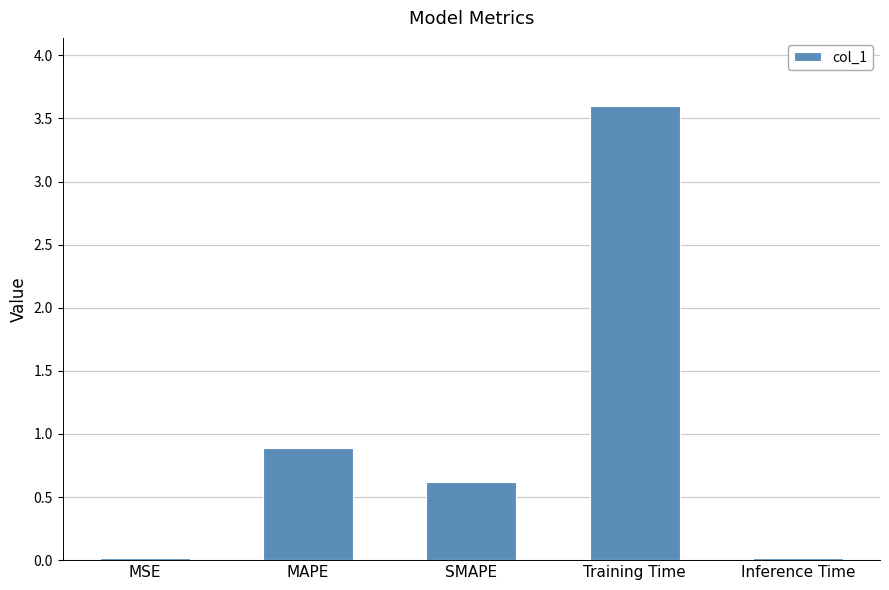

What is the label of the 4th bar from the right?

MAPE